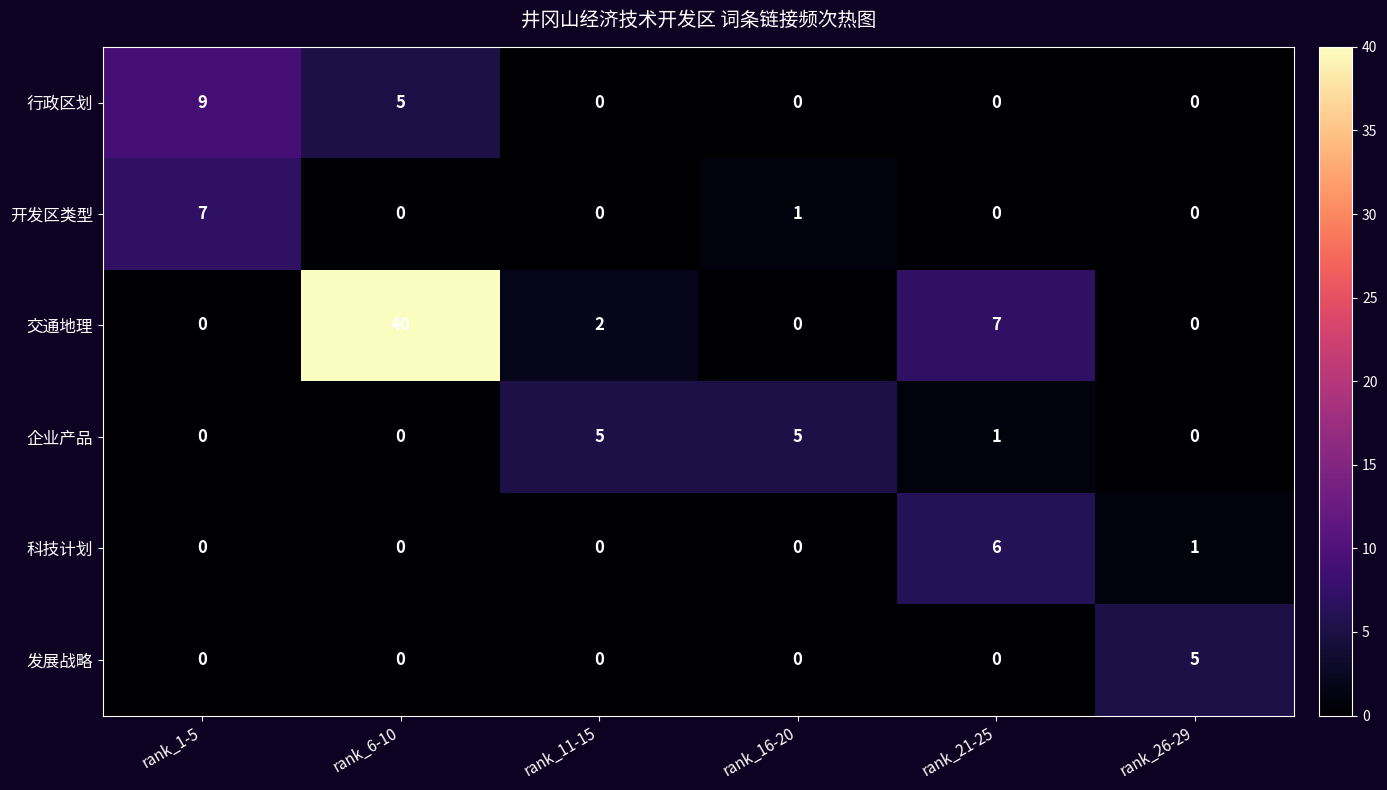

How many data points does each series have?

6